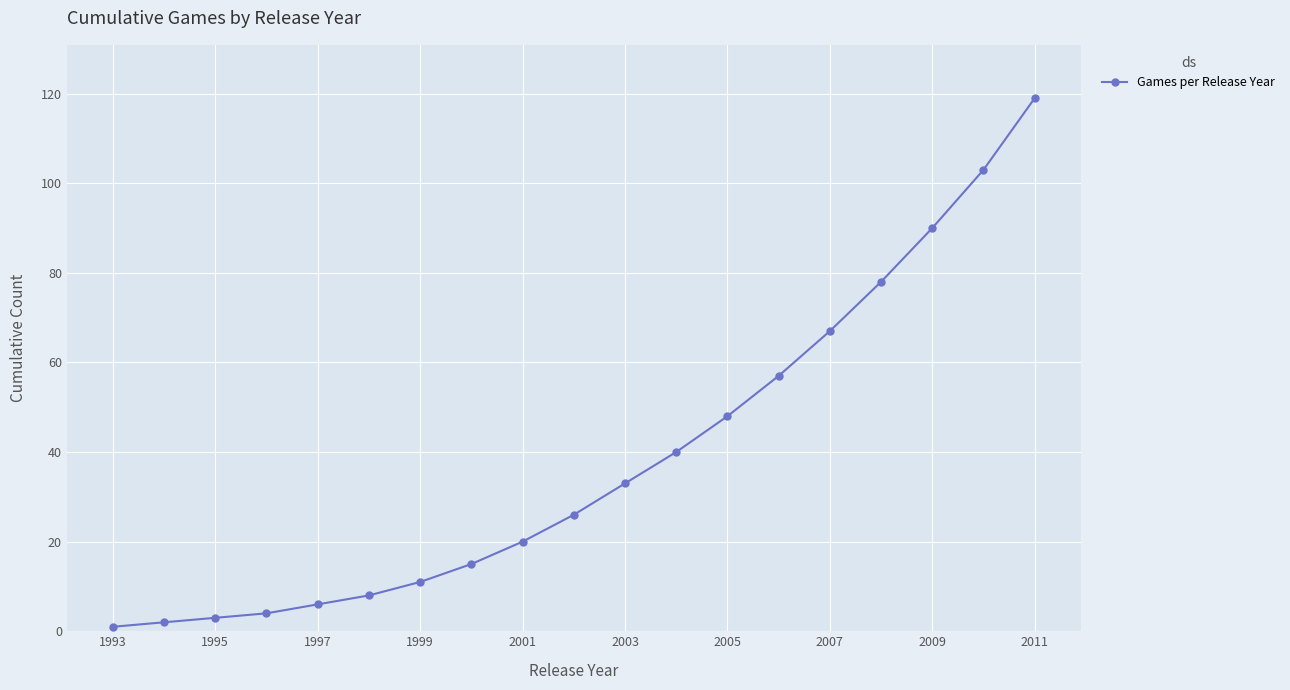

What is the maximum value shown in the chart?

119